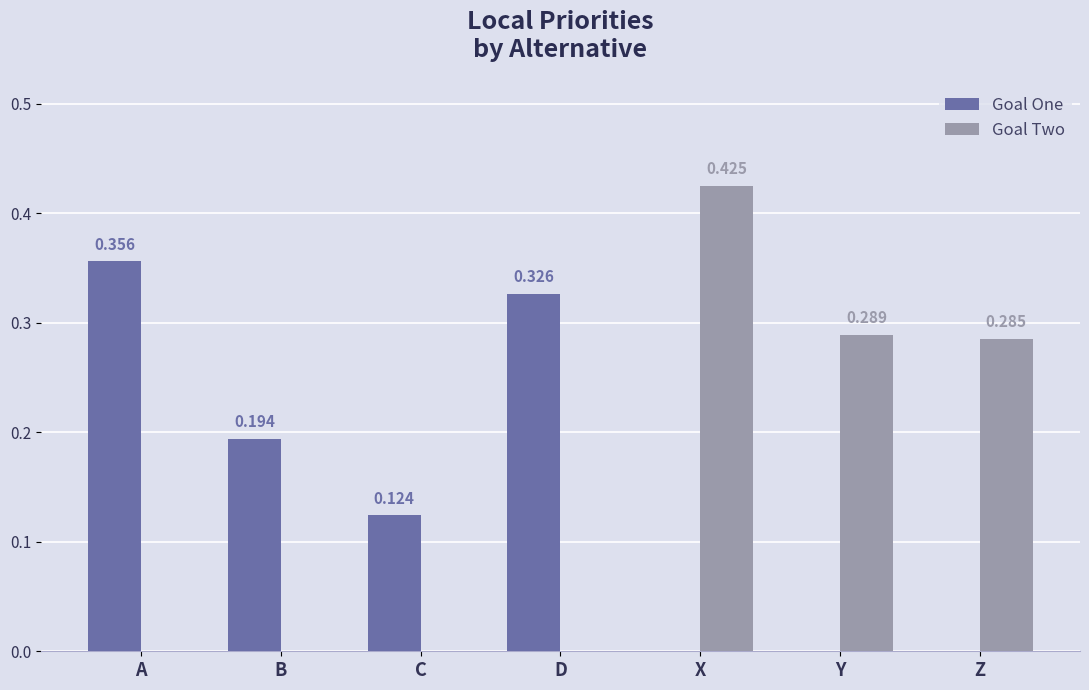

Are the bars horizontal?

No